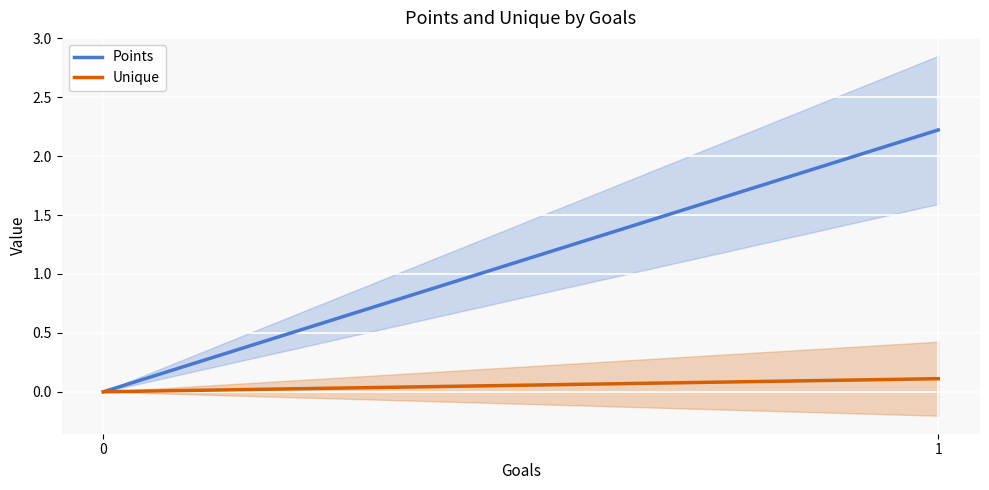

The Points series shows 2.2 at 1. True or false?

True